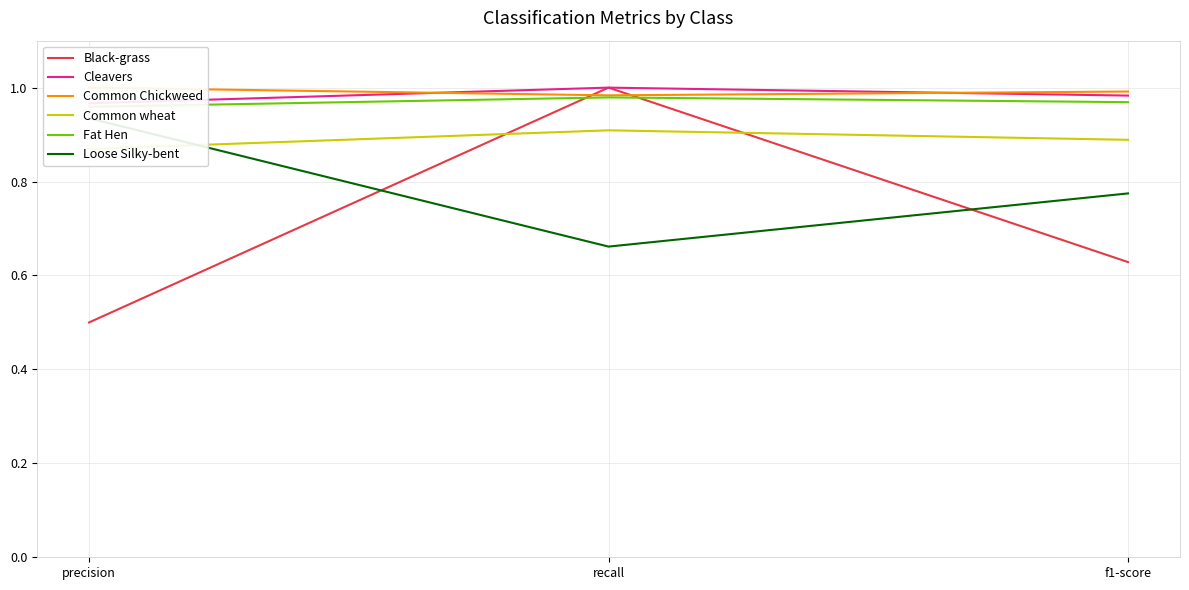

What position from the left is f1-score?

3